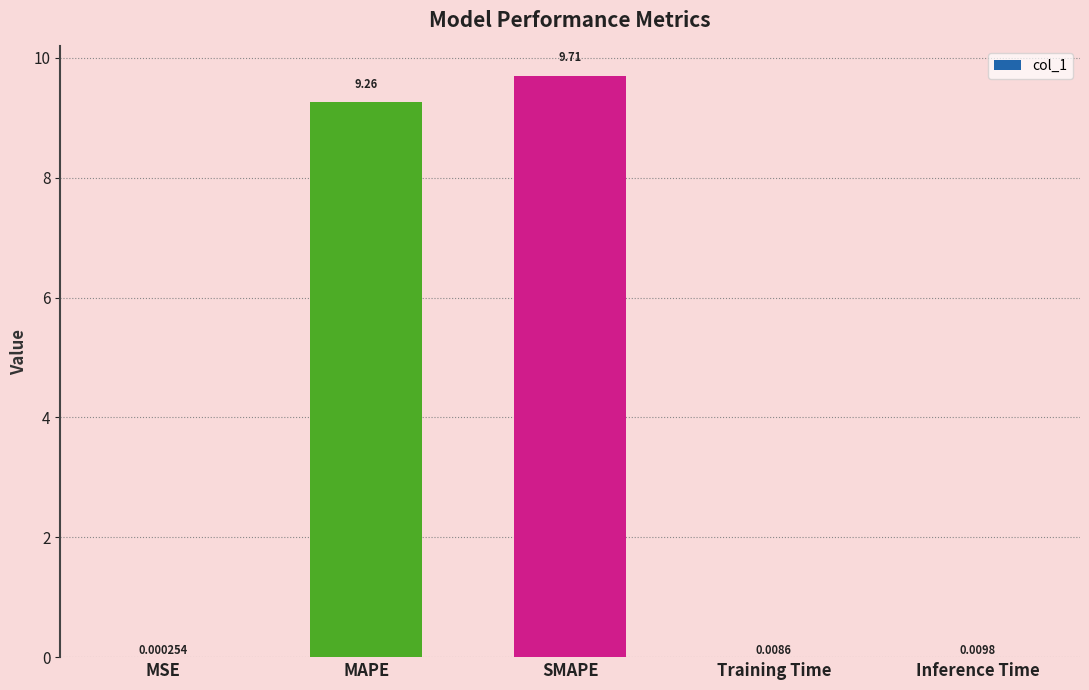

Are the bars horizontal?

No